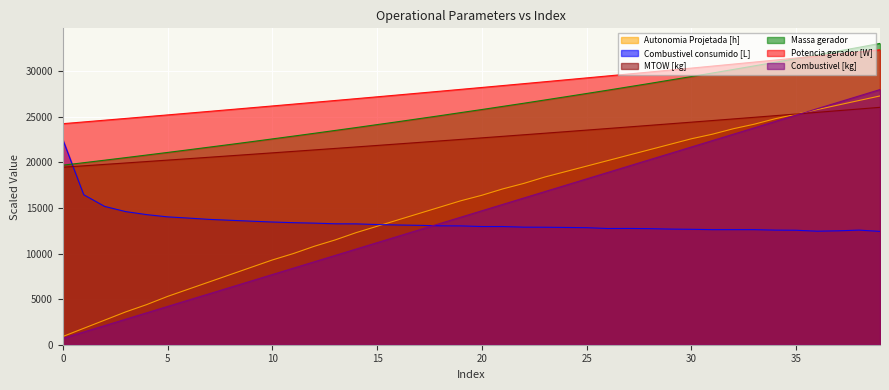

How many data points in Autonomia Projetada [h] are less than 16400?

20